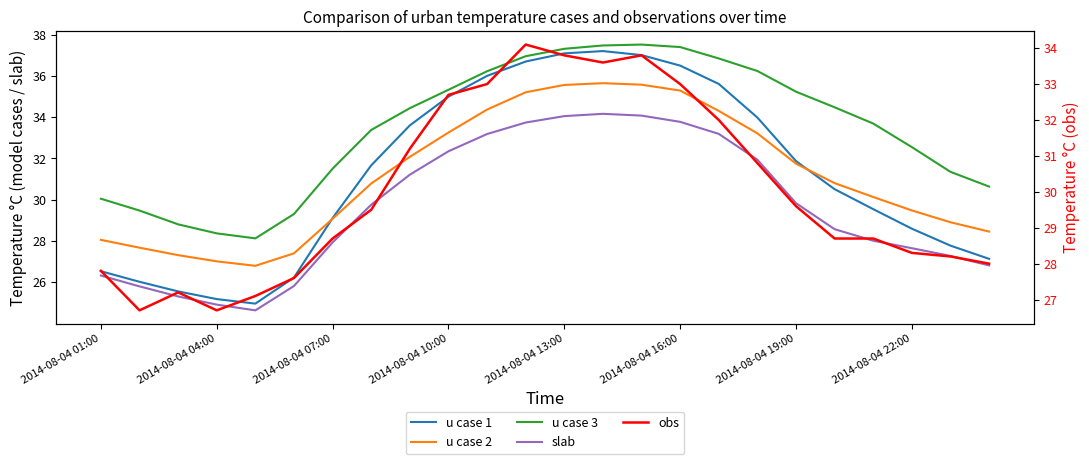

True or false: u case 2 has more than 2 interior local peaks.

False